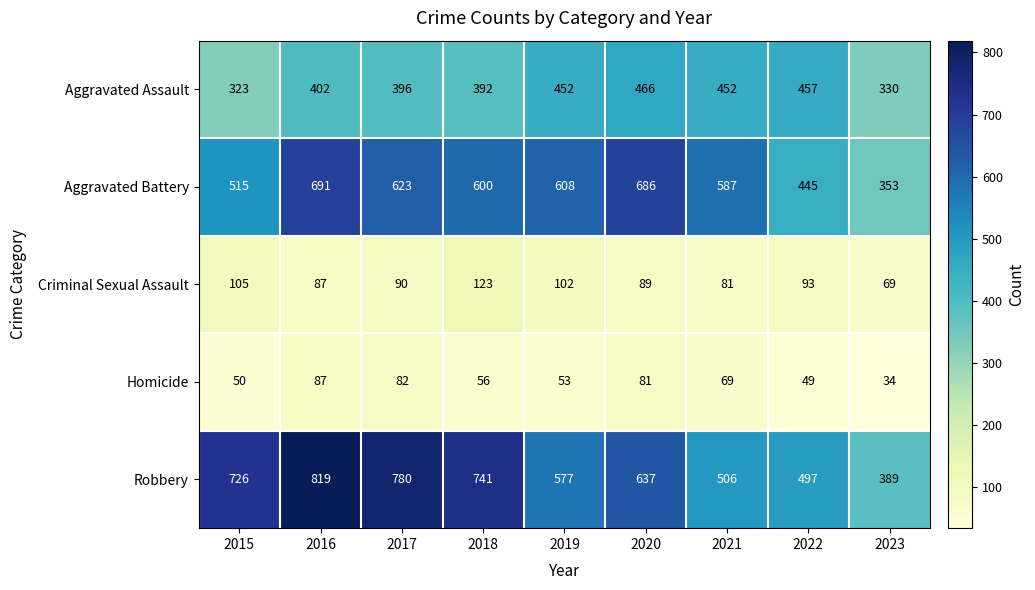

Where is Robbery nearest to the value 604?

2019